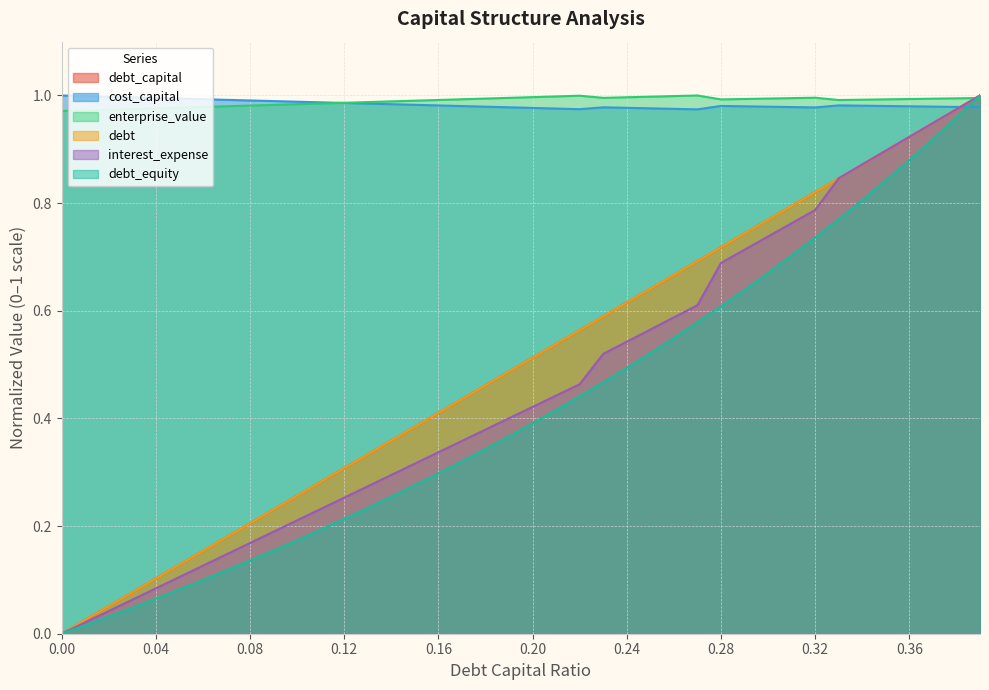

At which label is cost_capital closest to 0?

0.27